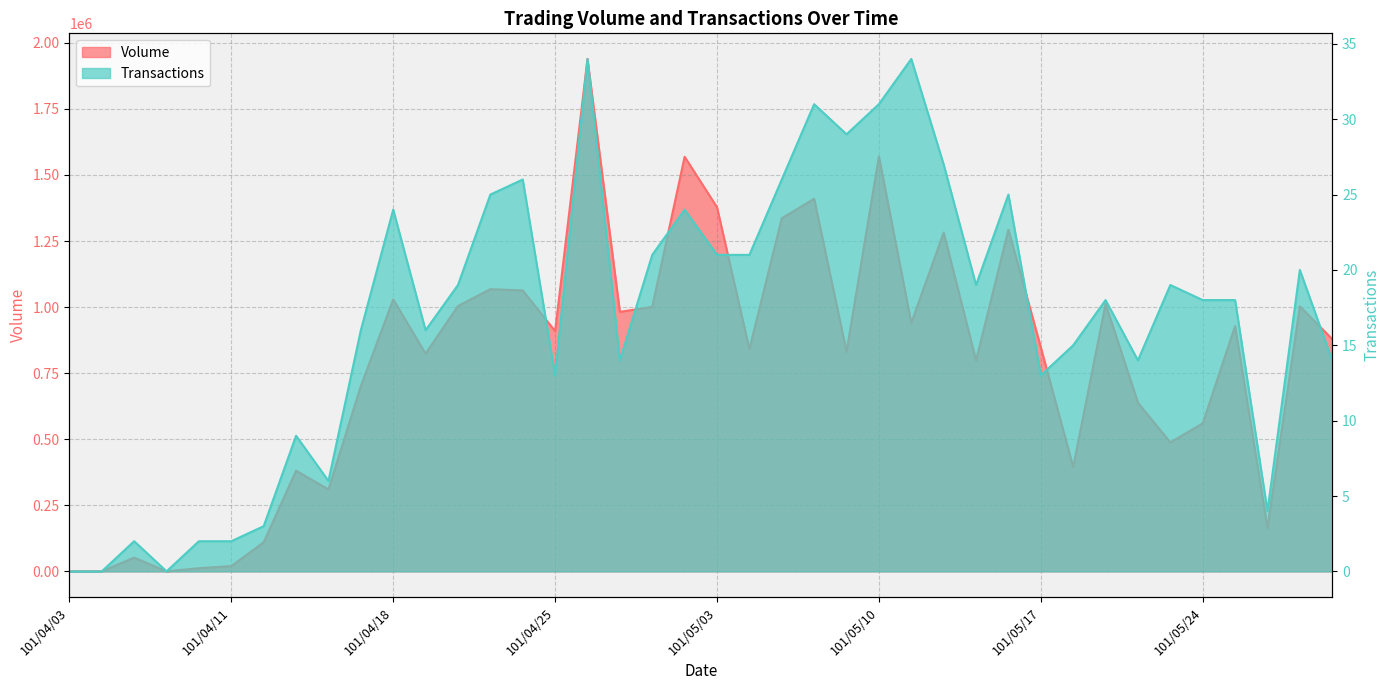

What are all the series names shown in the legend?

Volume, Transactions